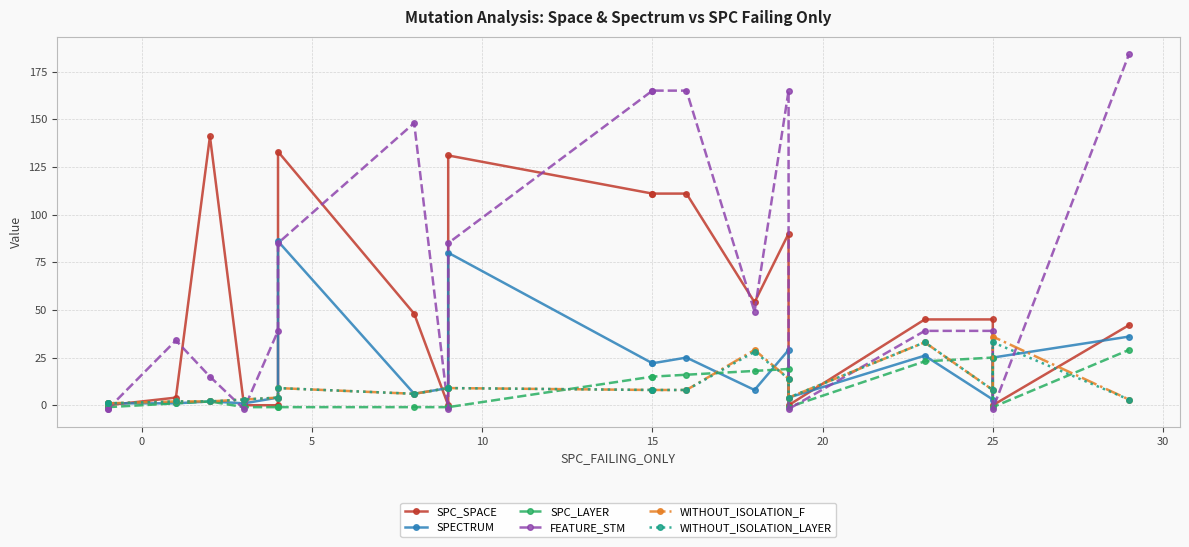

What is the spread (max minus min) of values at 20?

40